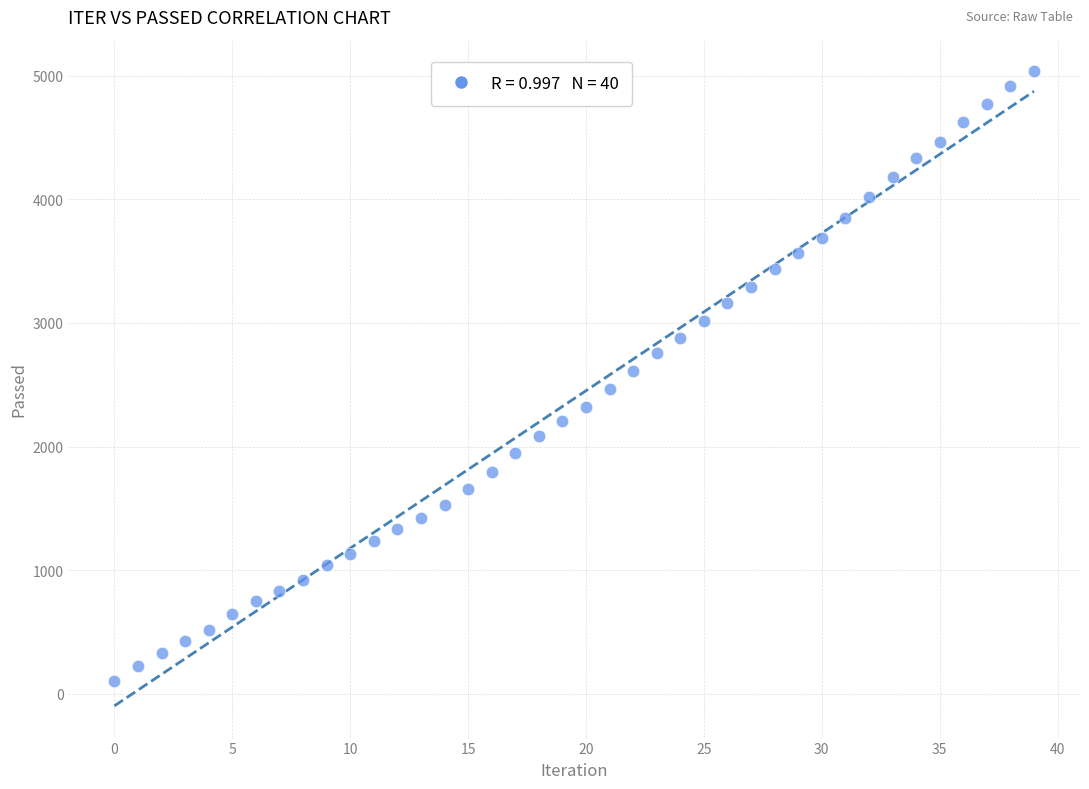

What is the range of Y values (max minus min)?

4939